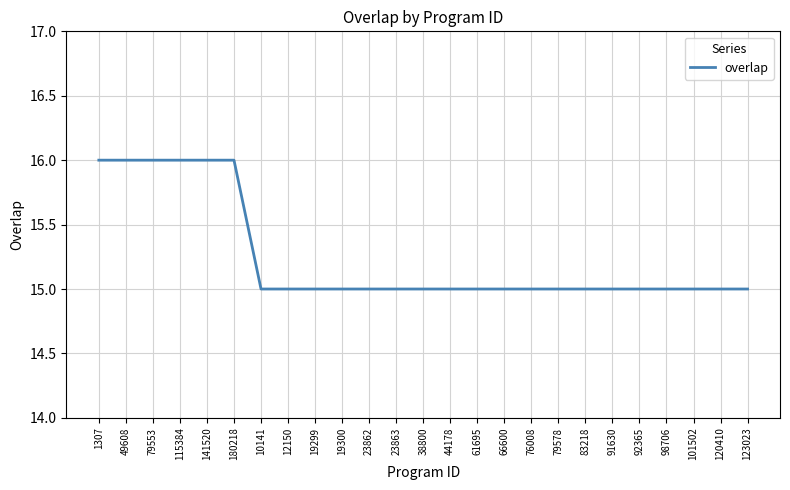

Reading left to right, extract all data points from this chart.

16	16	16	16	16	16	15	15	15	15	15	15	15	15	15	15	15	15	15	15	15	15	15	15	15